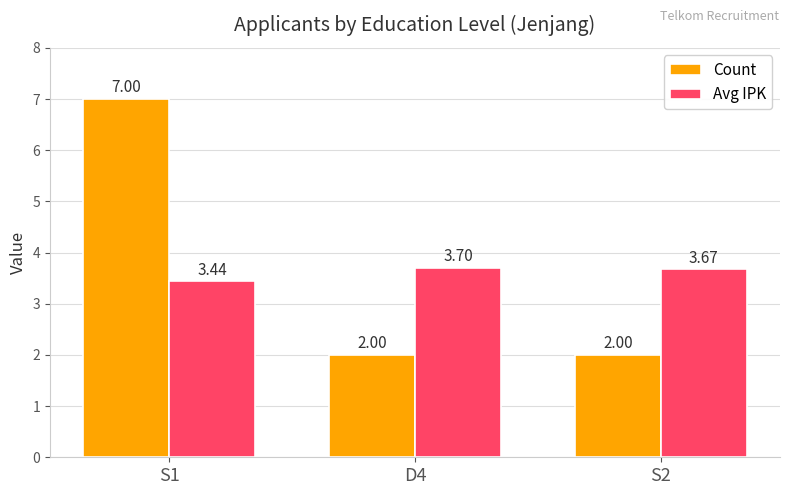

List the series in order of their overall mean, highest first.

Count, Avg IPK